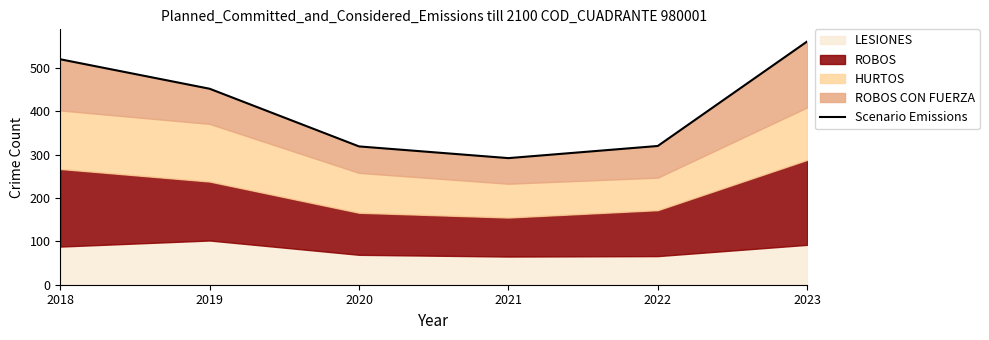

What is the change in value from 2020 to 2021?

-27